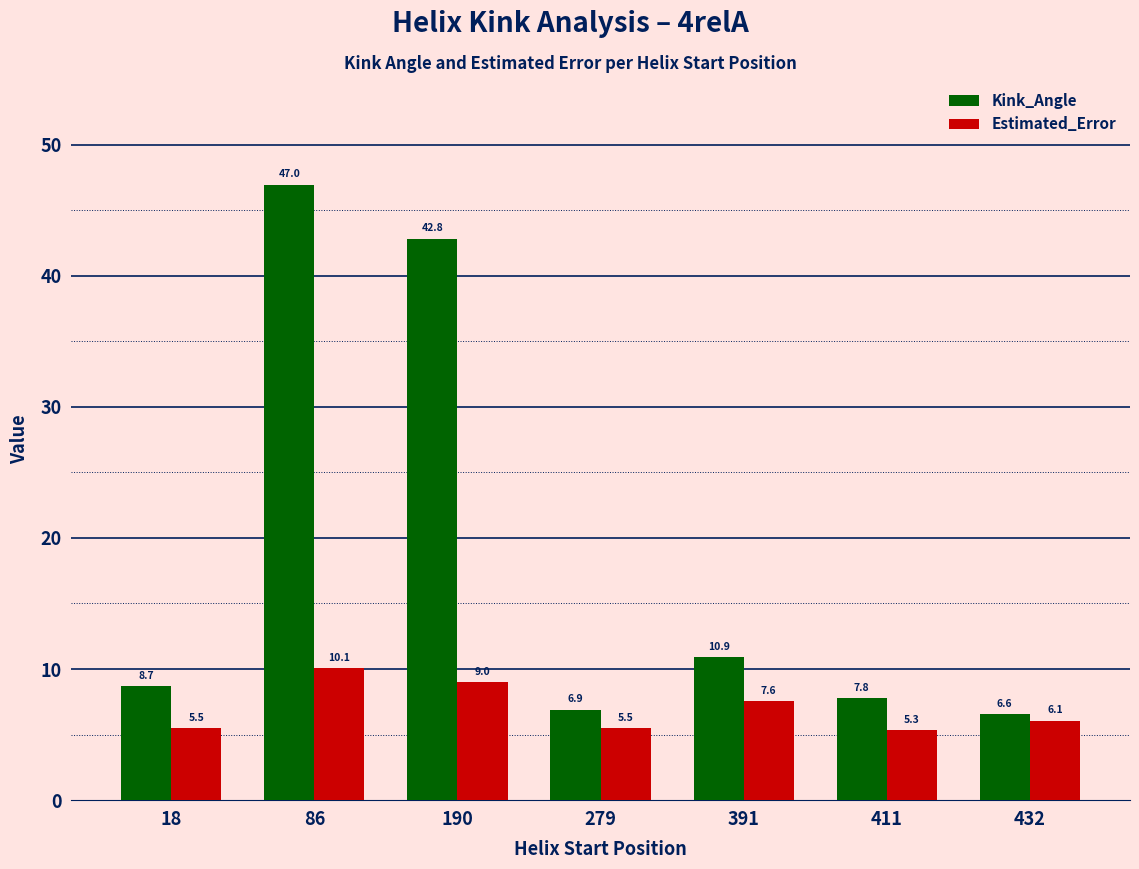

What value does the Estimated_Error series have at 18?

5.5